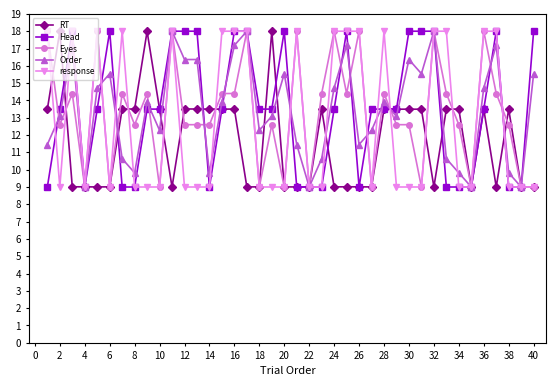

At how many categories does at least one series exceed 16?

27